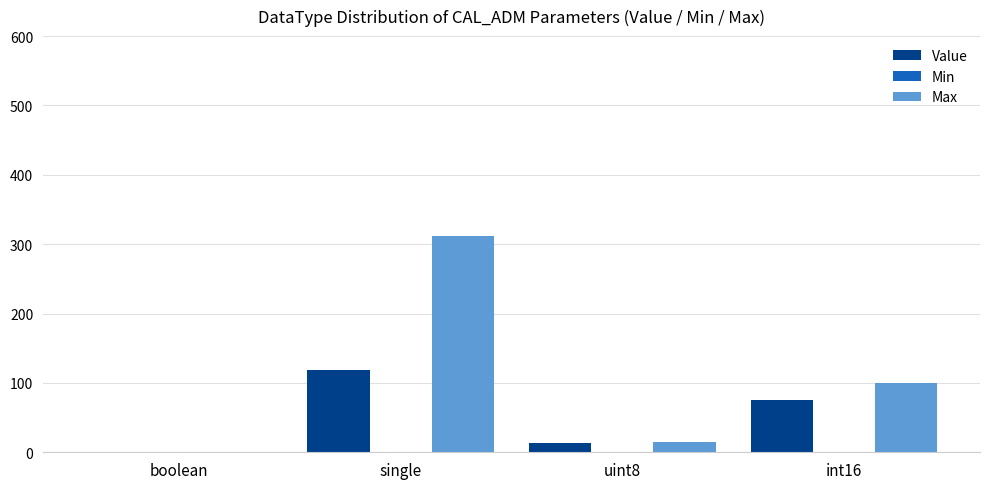

At which label does Value reach its peak?

single